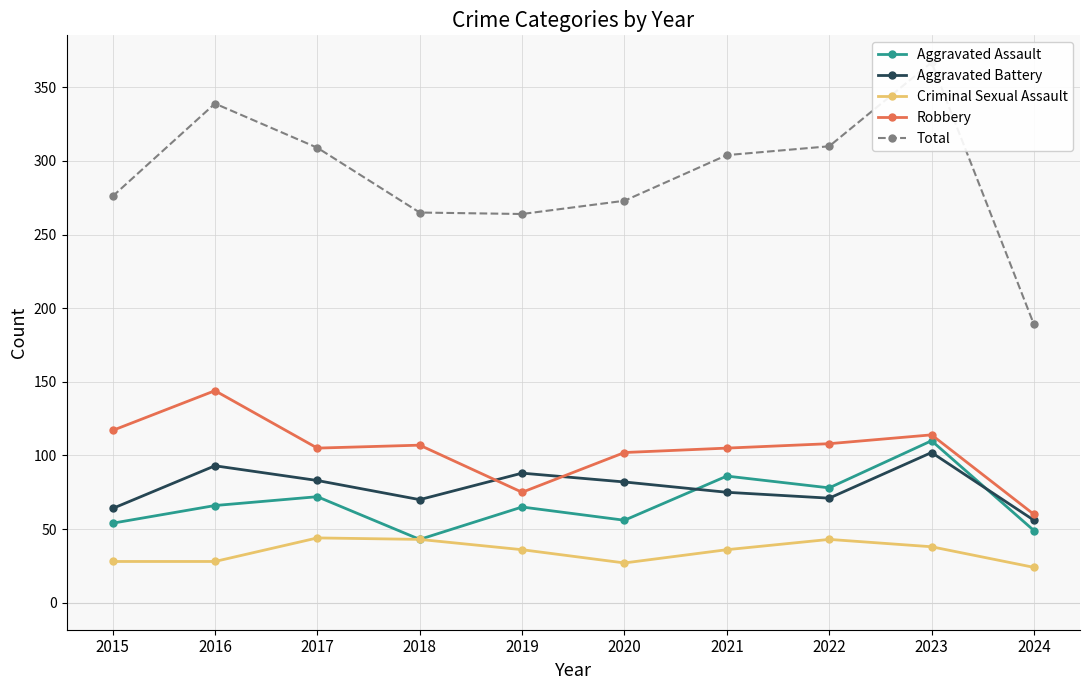

How many data points in Criminal Sexual Assault are less than 36?

4